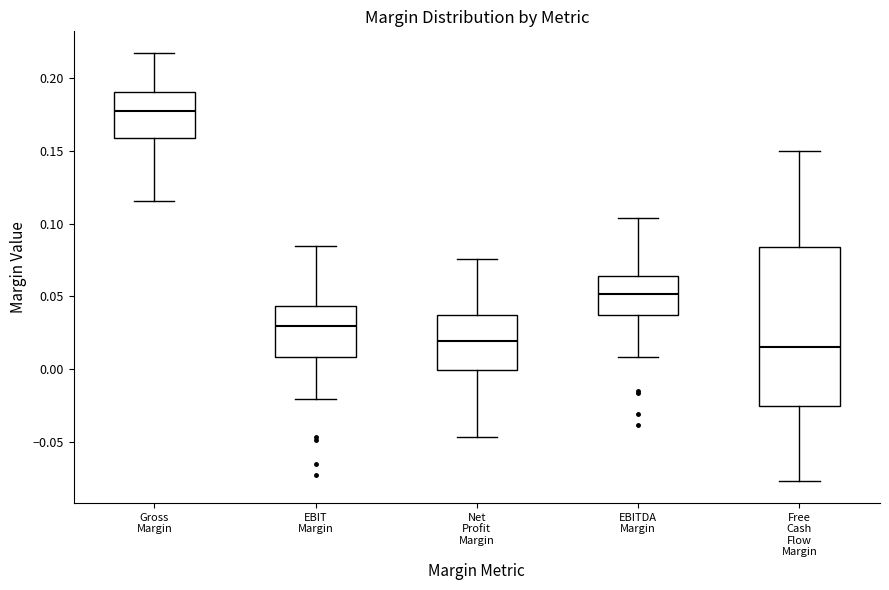

Reading left to right, transcribe this box plot: for each box, give where its median line is, the range the box spans, and where its two whiskers end, as read against the y-axis. The values are not printed on the chart, so give them approximately, as read against the axis.

Gross Margin: median 0.180, box 0.160 to 0.190, whiskers 0.115 to 0.215
EBIT Margin: median 0.030, box 0.010 to 0.045, whiskers -0.020 to 0.085
Net Profit Margin: median 0.020, box 0.000 to 0.035, whiskers -0.045 to 0.075
EBITDA Margin: median 0.050, box 0.035 to 0.065, whiskers 0.010 to 0.105
Free Cash Flow Margin: median 0.015, box -0.025 to 0.085, whiskers -0.075 to 0.150